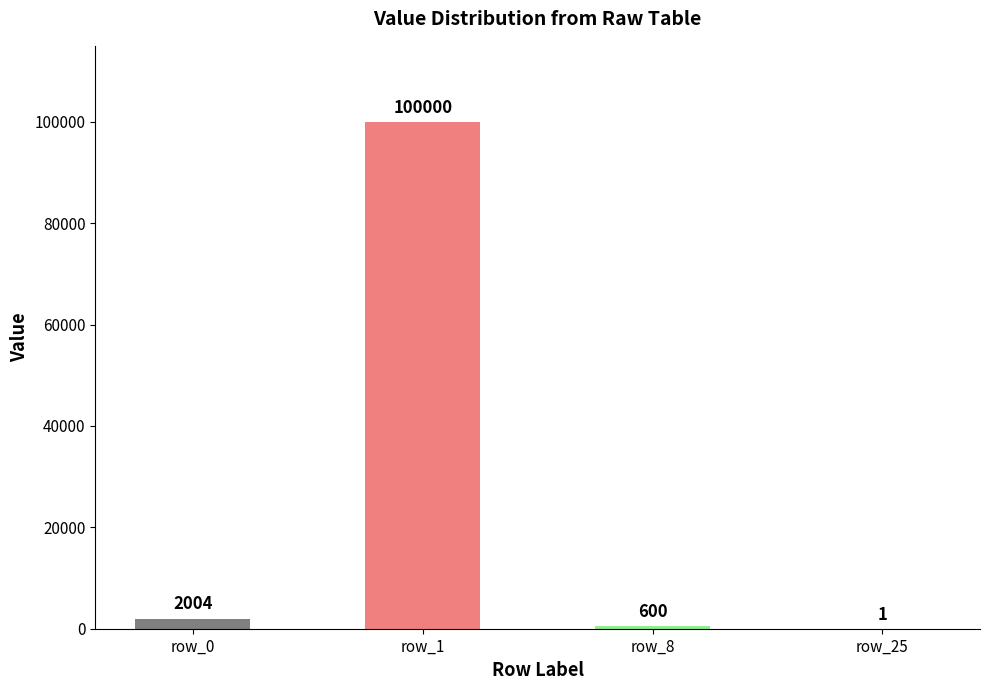

Read the value at row_1, to the nearest 100.

100000